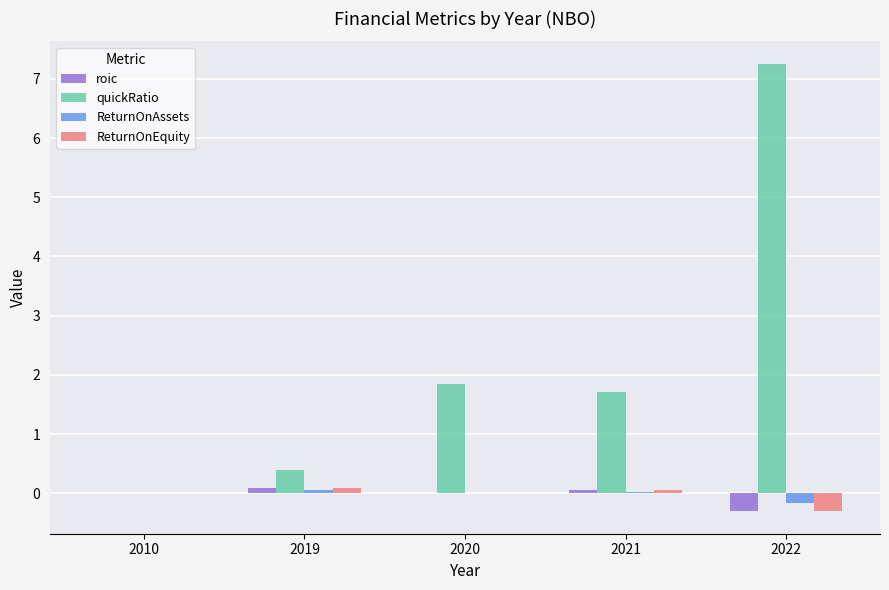

Between 2010 and 2021, which series saw the biggest shift?

quickRatio